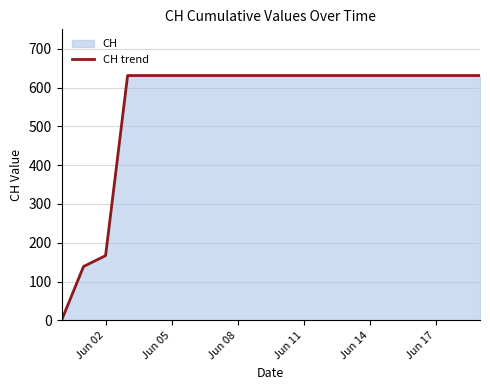

What is the greatest value displayed?

631